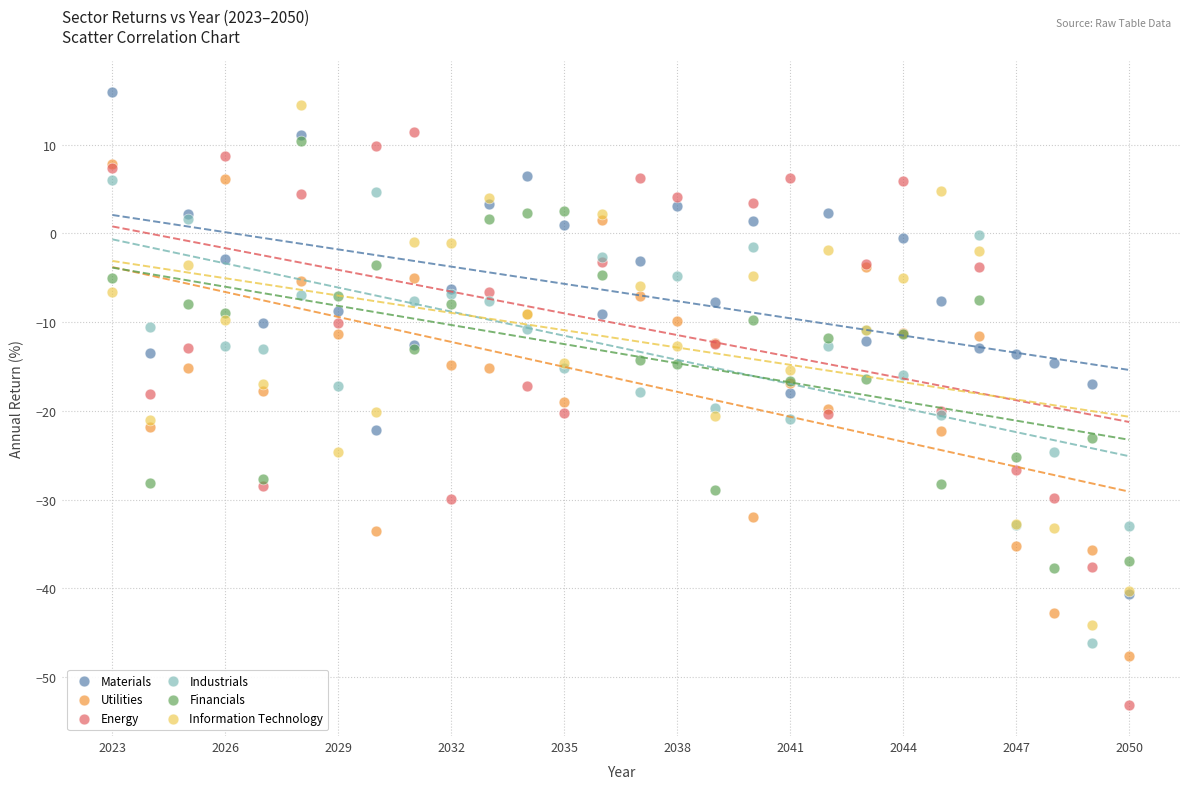

What are all the series names shown in the legend?

Materials, Utilities, Energy, Industrials, Financials, Information Technology